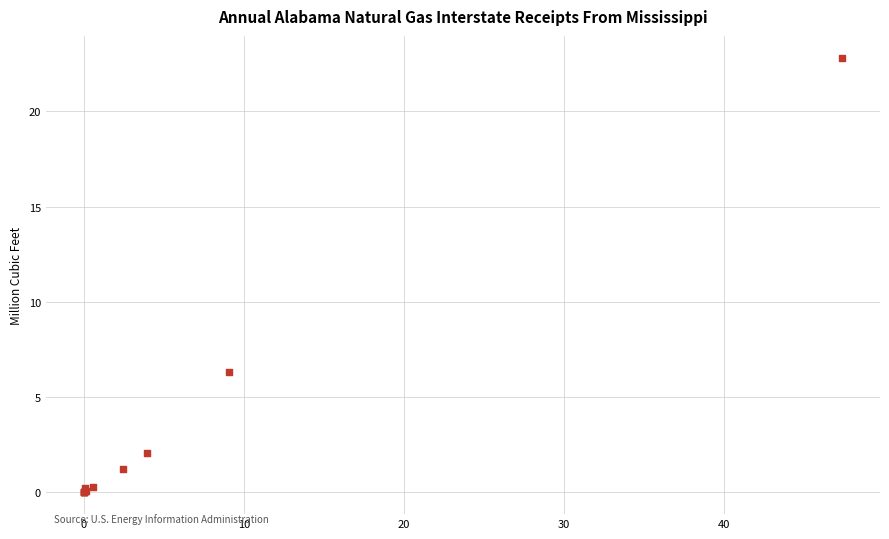

What Y value in the scatter plot is closest to 11?

6.3